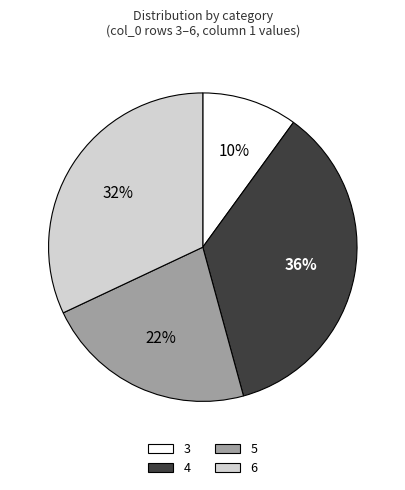

To the nearest percent, what is the average slice percentage?

25%